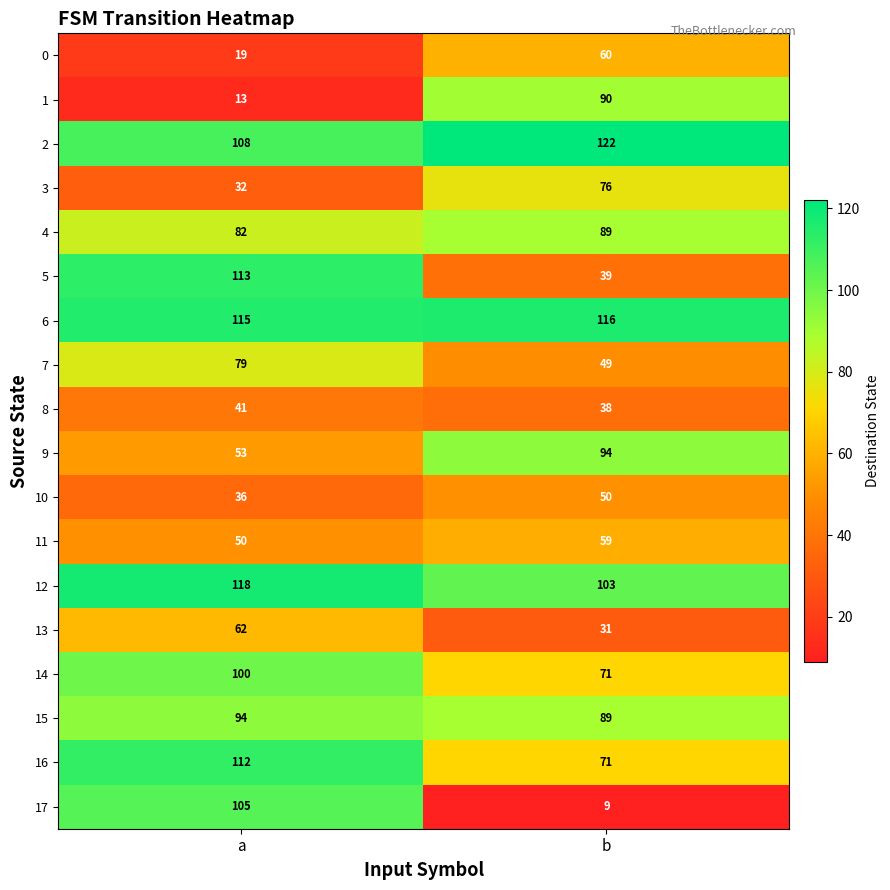

What value does the 9 series have at a?

53